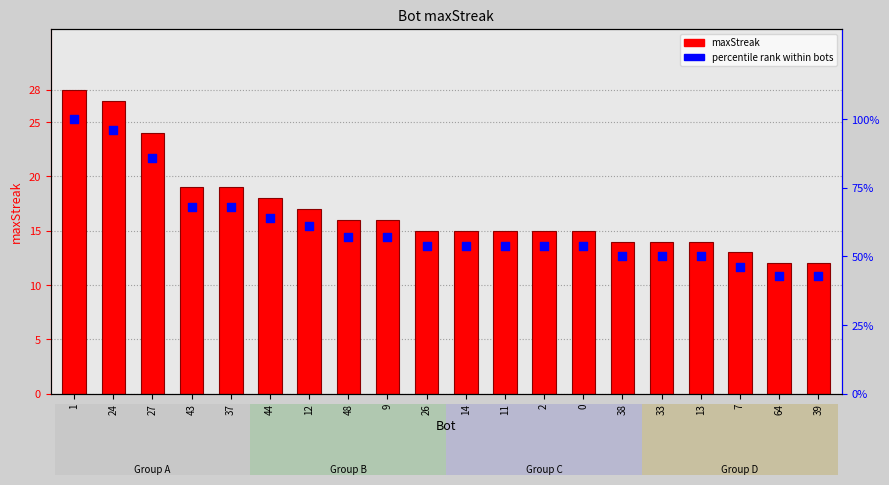

Is the value of percentile rank within bots at 26 greater than the value of maxStreak at 38?

Yes